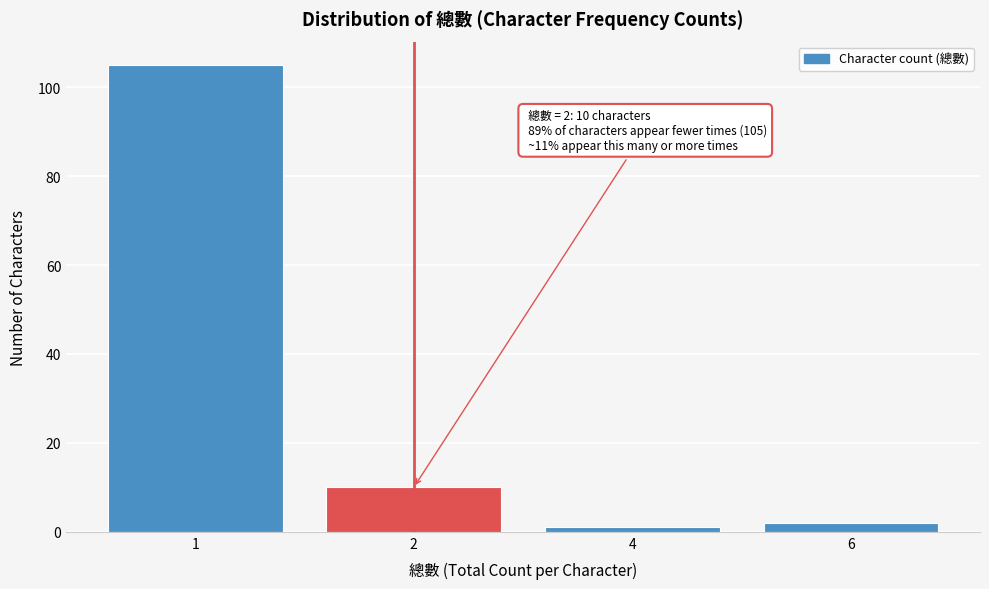

Reading left to right, transcribe all the data shown in this chart.

1=105	2=10	4=1	6=2